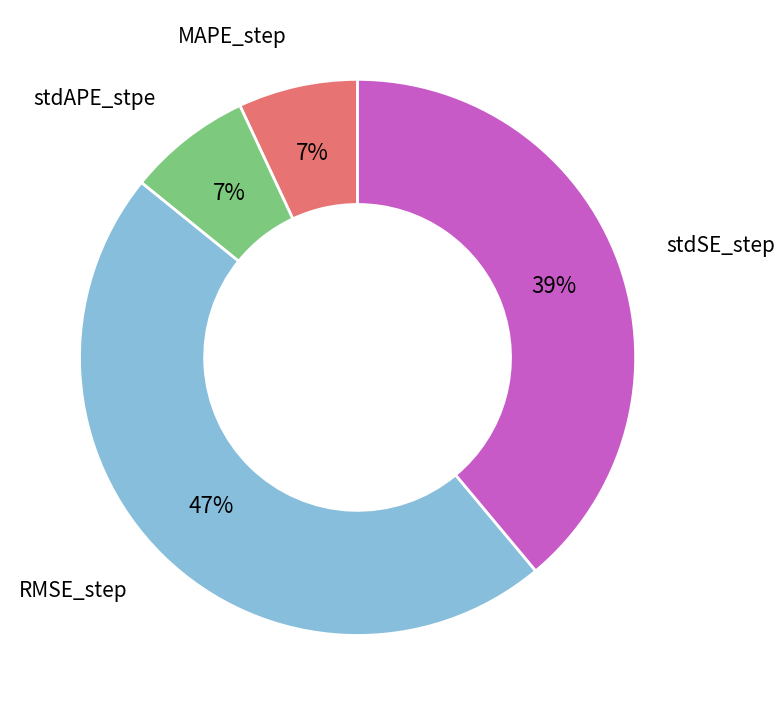

How many segments does this pie chart have?

4